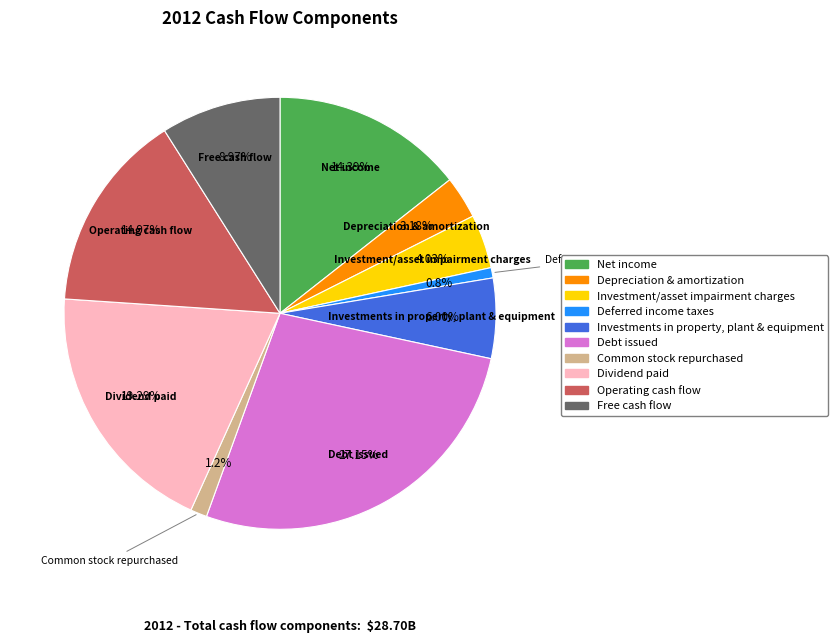

Does any single category account for the majority?

No